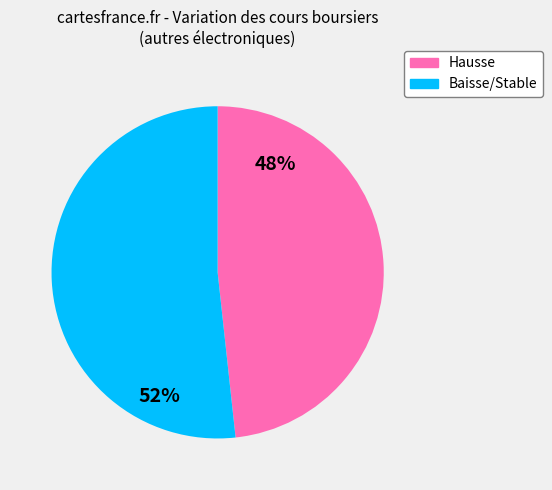

Does any single category account for the majority?

Yes